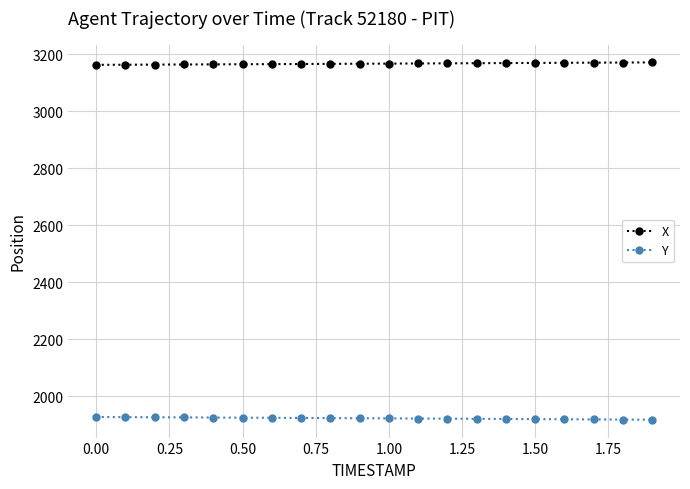

True or false: X and Y cross at least once.

False